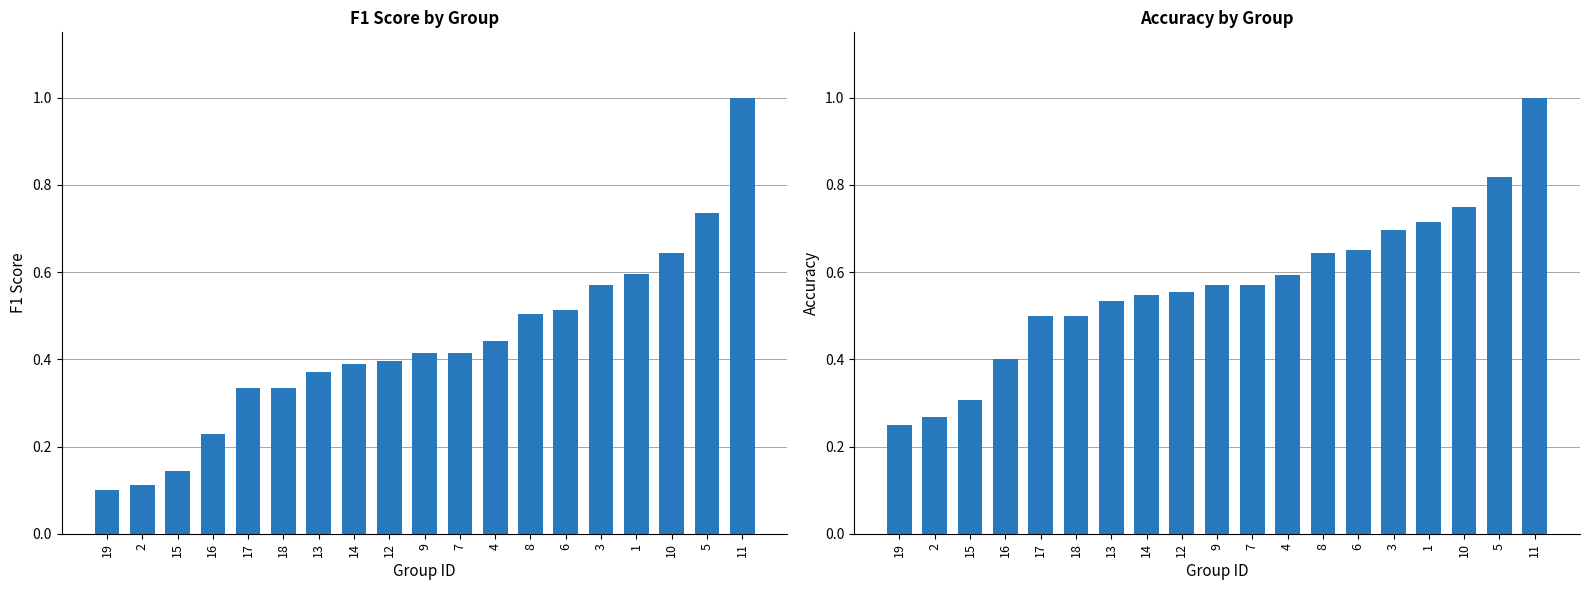

What is the label of the 4th bar from the right?

1